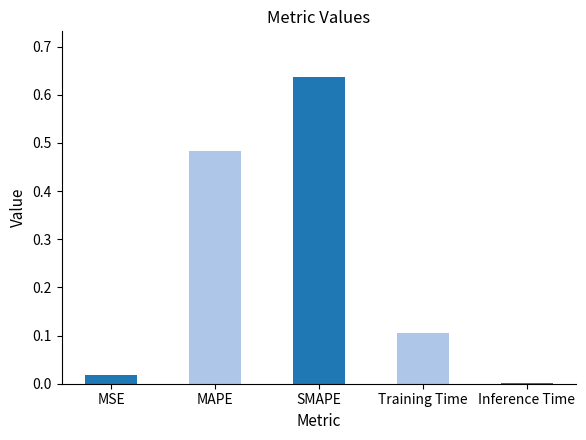

Which has a higher value, SMAPE or MAPE?

SMAPE